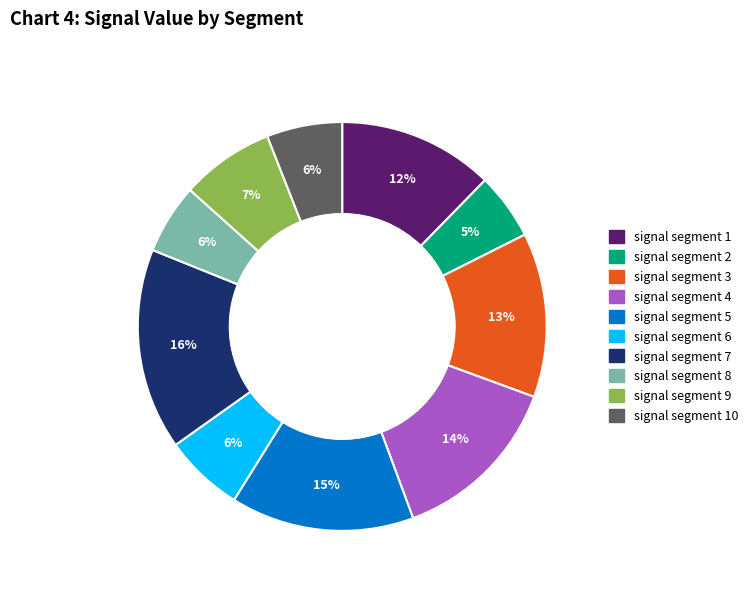

Count the number of slices in the pie.

10